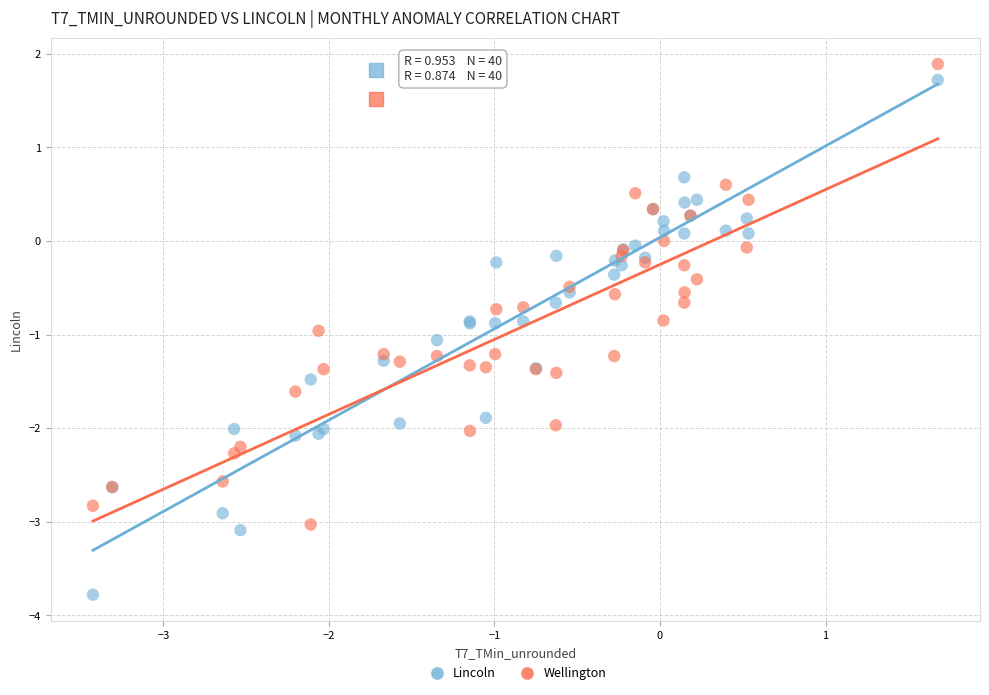

Which series reaches the maximum Y coordinate?

Wellington